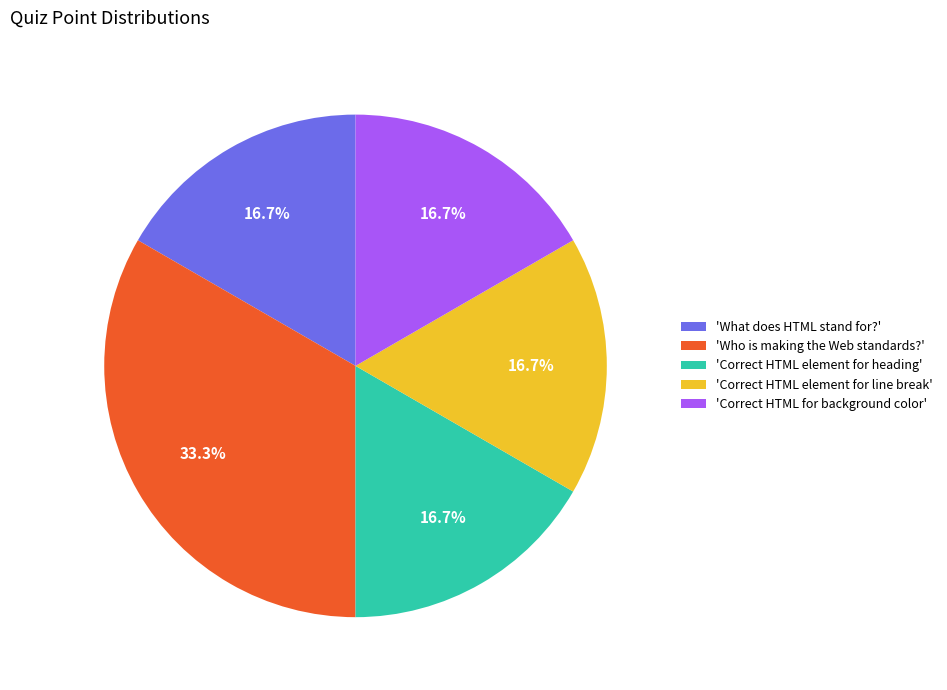

Is there a majority slice in this chart?

No